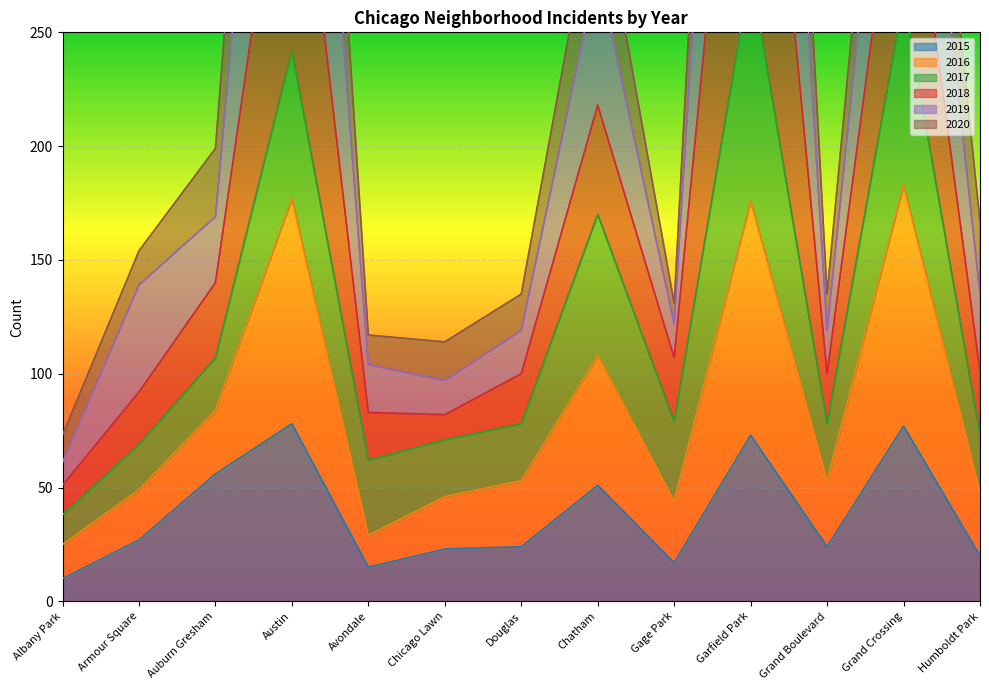

Where is 2018 nearest to the value 416?

Grand Crossing